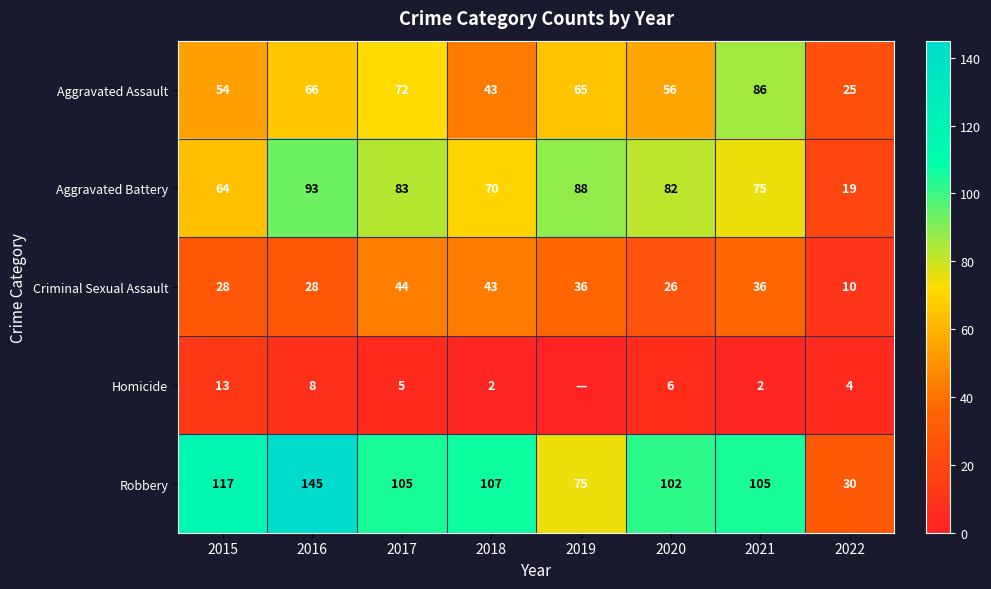

At 2020, list the series in order from smallest to largest.

Homicide, Criminal Sexual Assault, Aggravated Assault, Aggravated Battery, Robbery